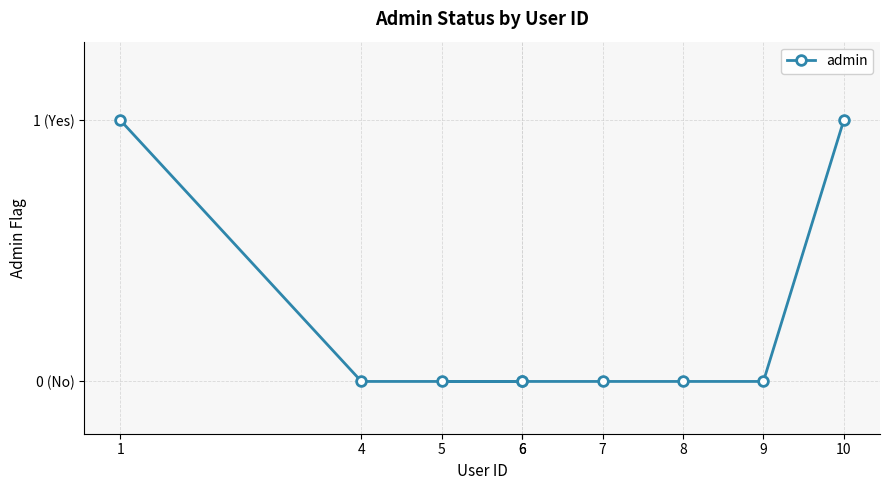

Which has a higher value, 4 or 1?

1